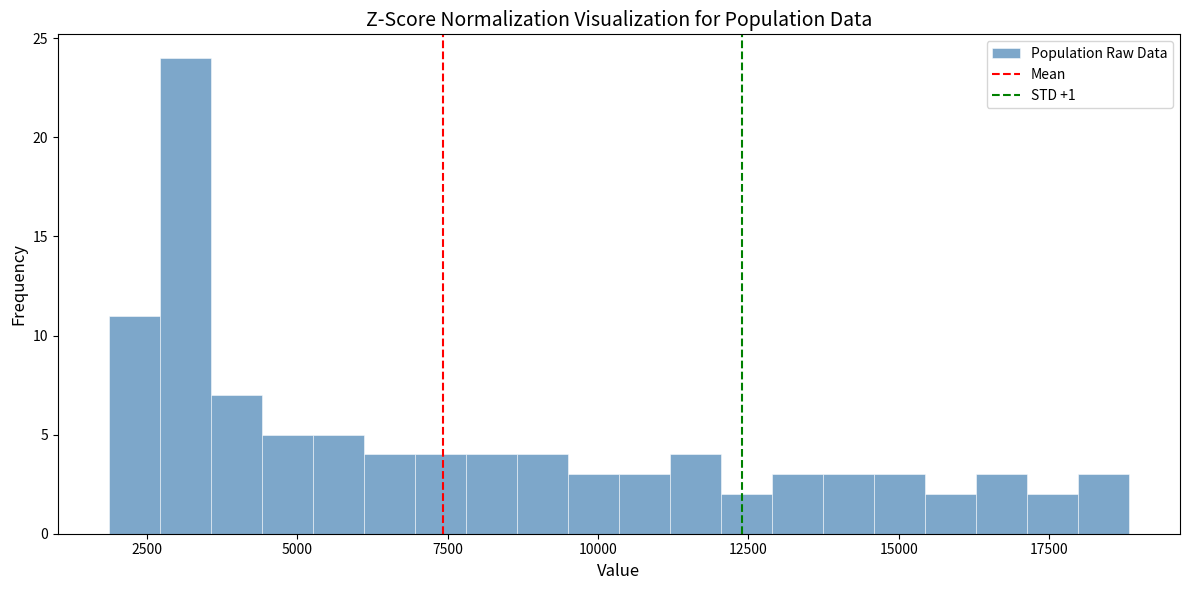

Read against the x-axis, roughly where is the centre of the tallest bar?

3000